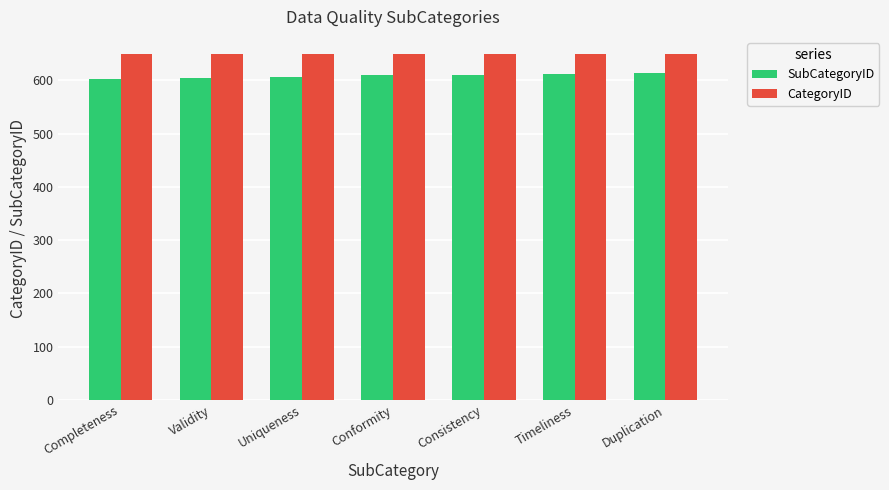

What is the sum of all CategoryID values?

4543